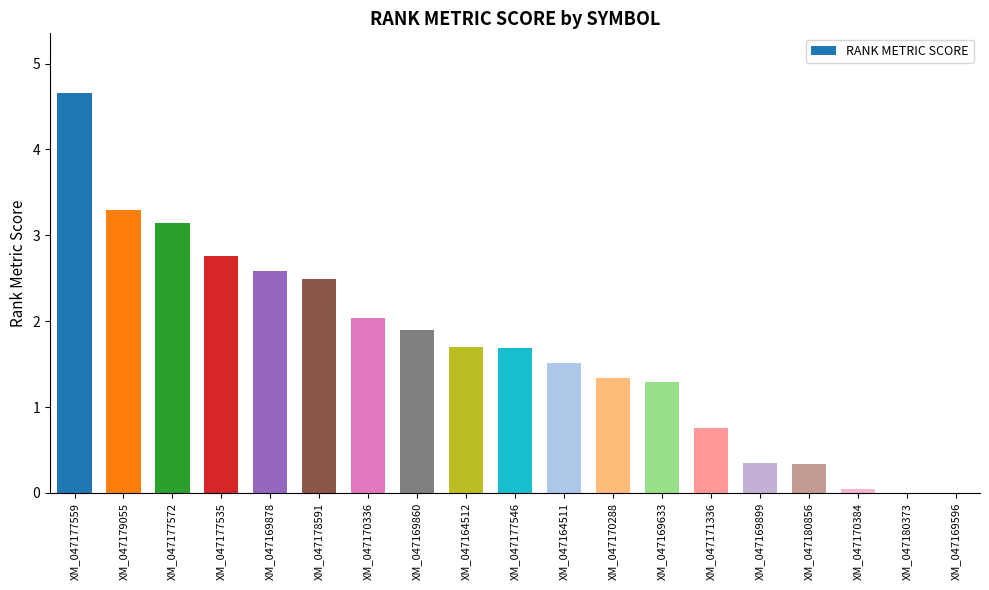

Where does the data first go above 1?

XM_047177559